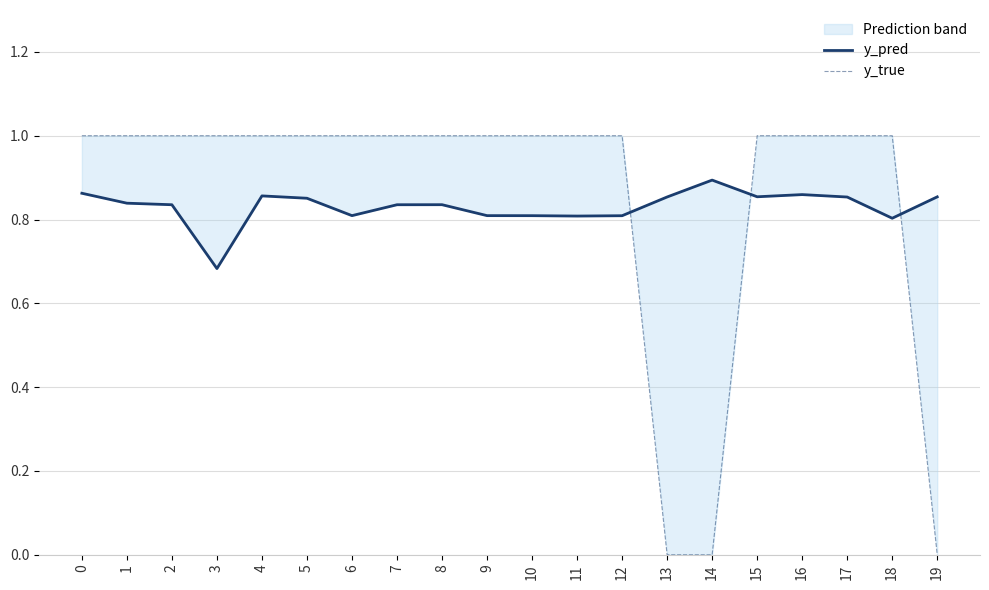

Is the value of y_true at 3 greater than the value of y_pred at 1?

Yes